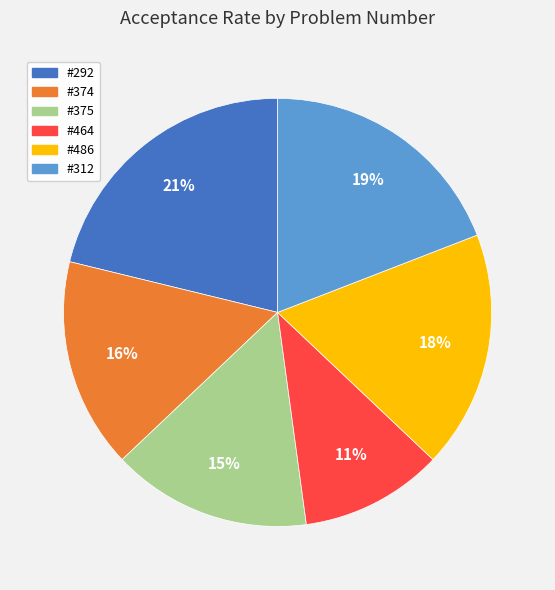

Is there any slice that represents more than half of the pie?

No